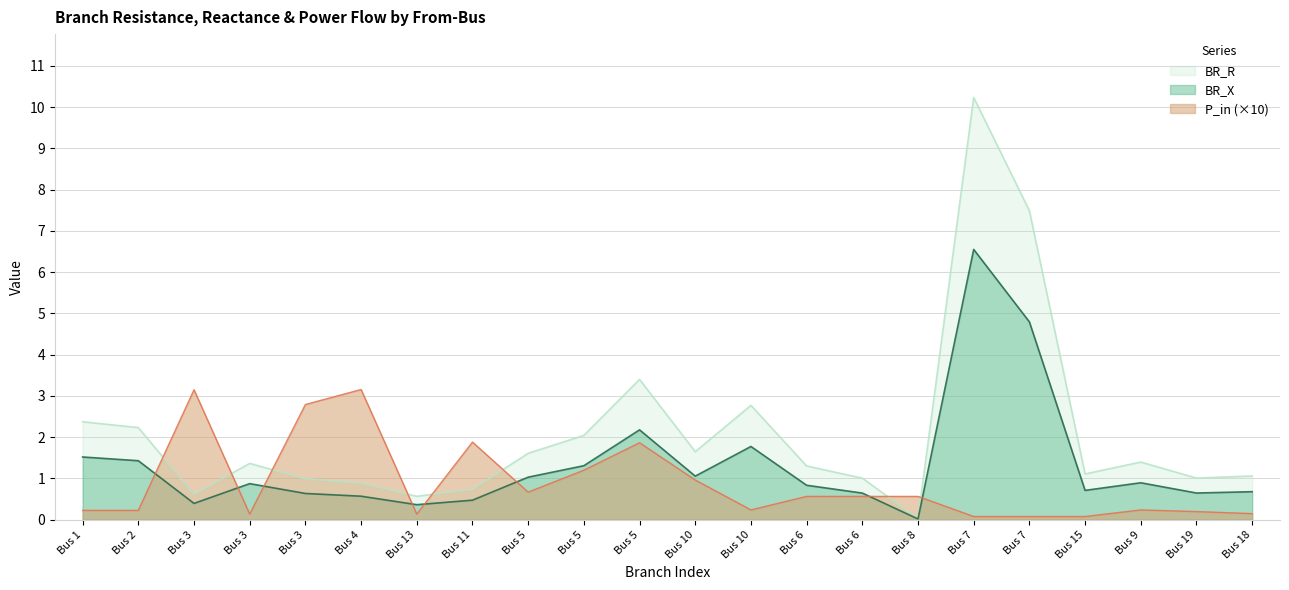

In BR_X, how many points are lower than both neighbors (excluding endpoints)?

6